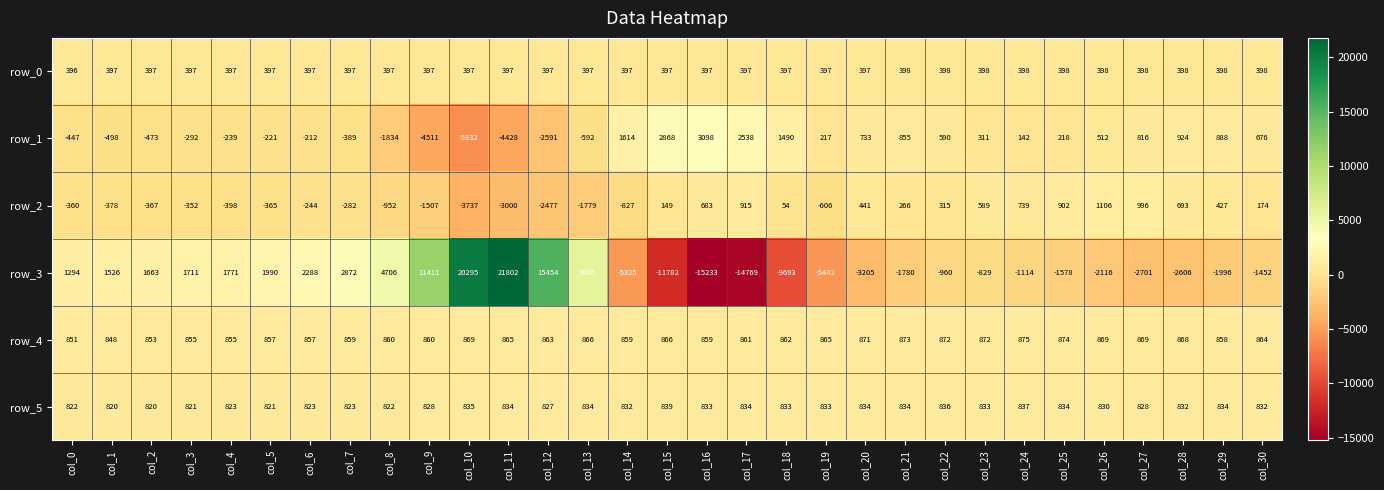

What is the spread (max minus min) of values at col_18?

11183